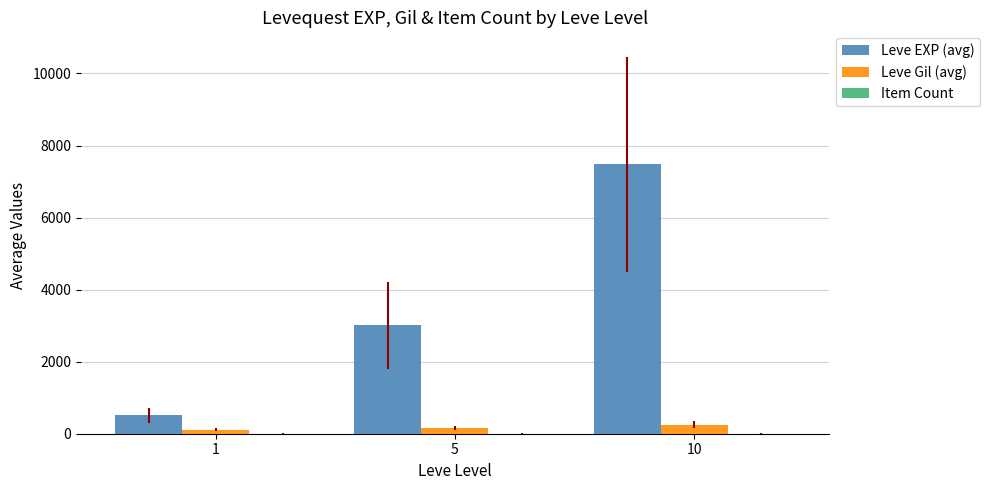

Between 1 and 10, which series saw the biggest shift?

Leve EXP (avg)